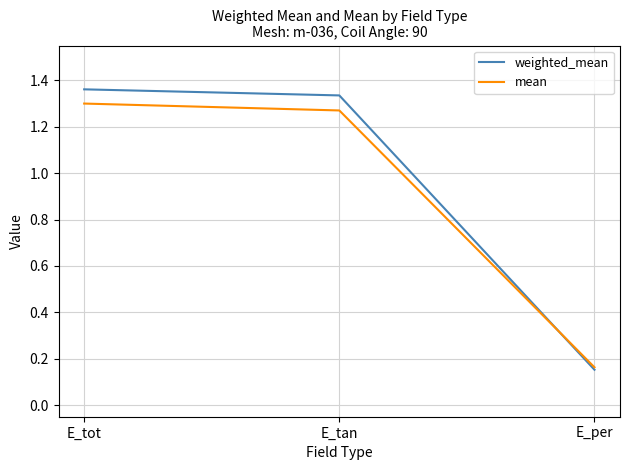

Is the value of weighted_mean at E_per greater than the value of mean at E_tot?

No